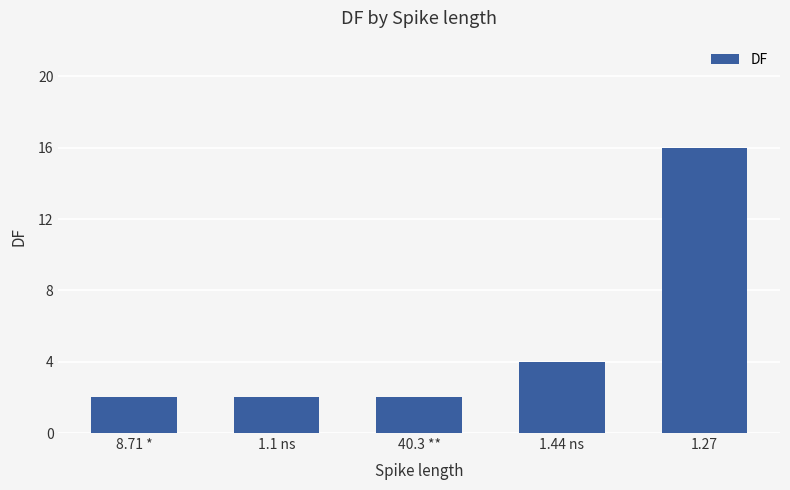

Reading right to left, list all the values displayed in this chart.

16	4	2	2	2